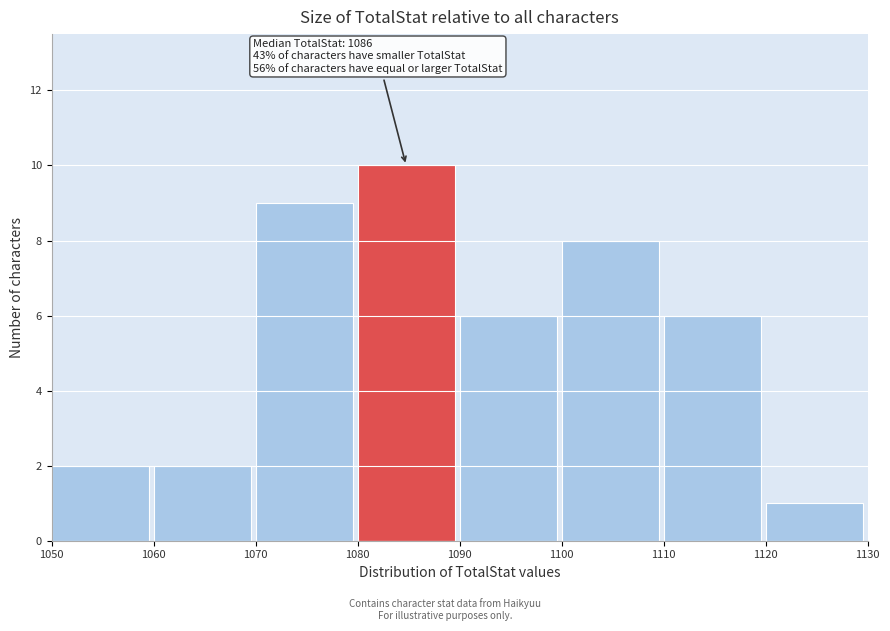

Over which range of the x-axis is the bar tallest?

1080 to 1090